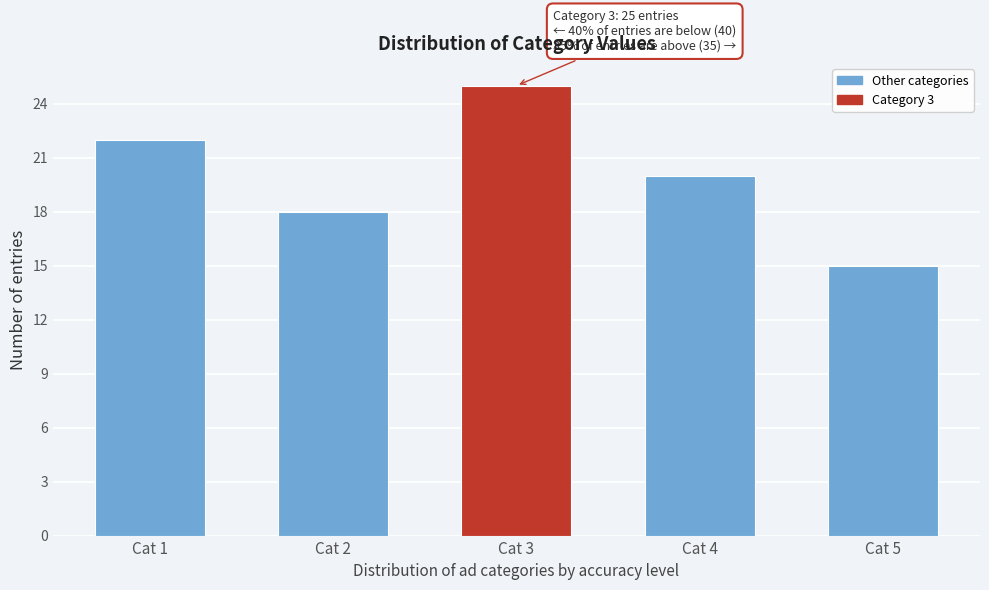

Reading left to right, transcribe all the data shown in this chart.

22	18	25	20	15